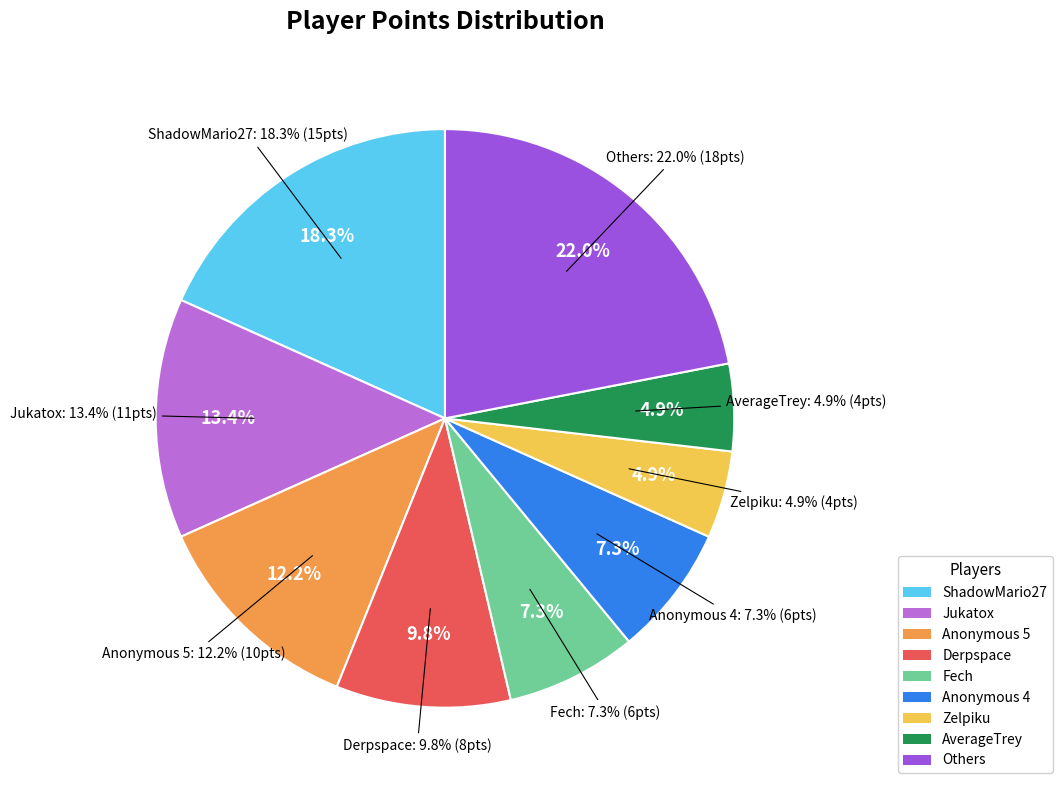

Is it true that Anonymous 4 is 15% of the pie?

False